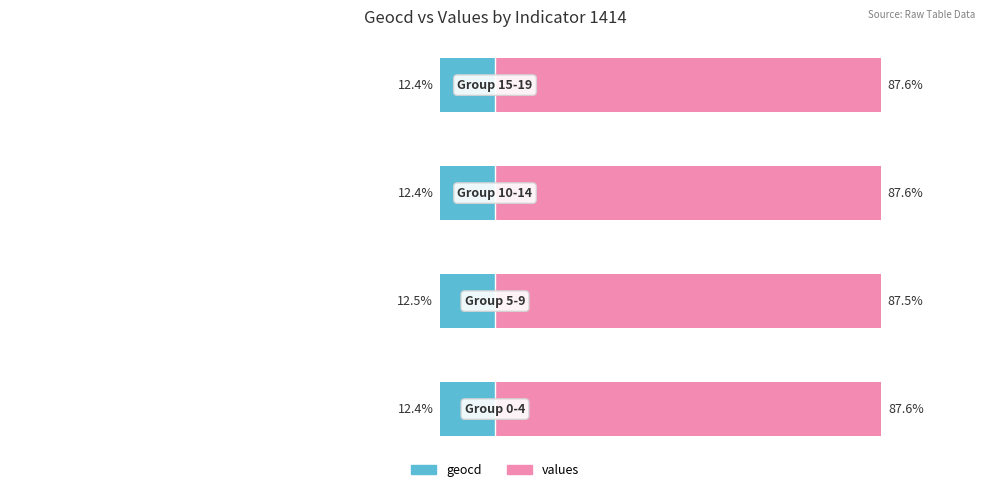

Which series has the widest spread of values?

values